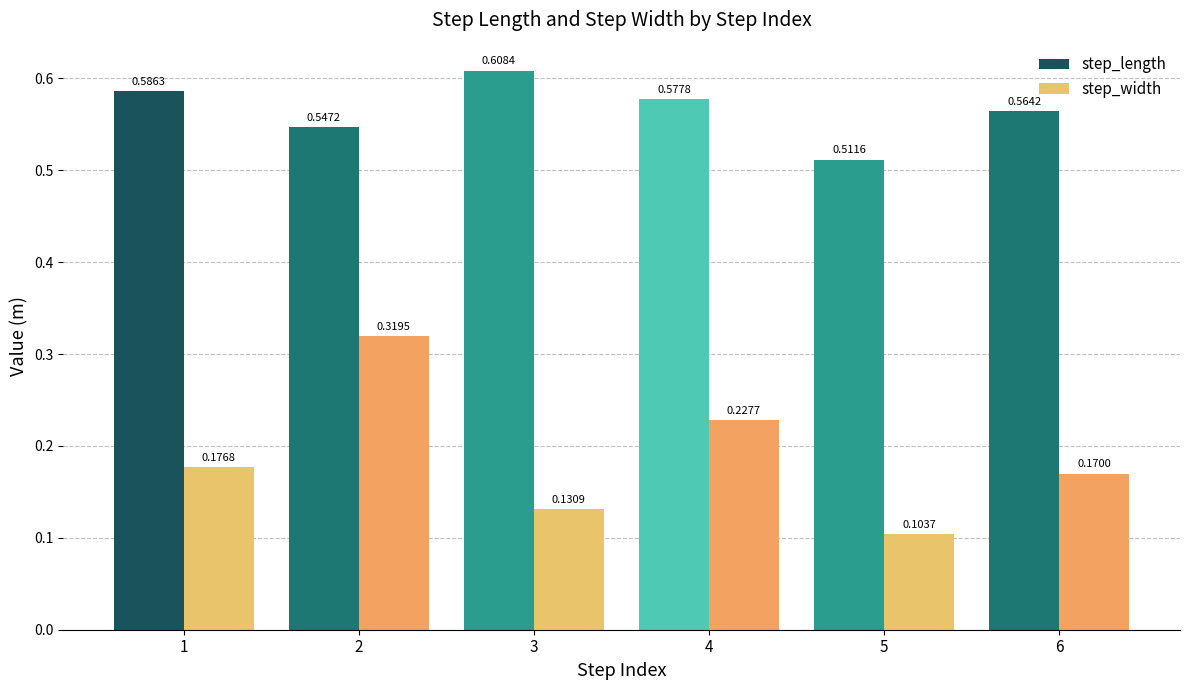

What is the sum of all step_length values?

3.4